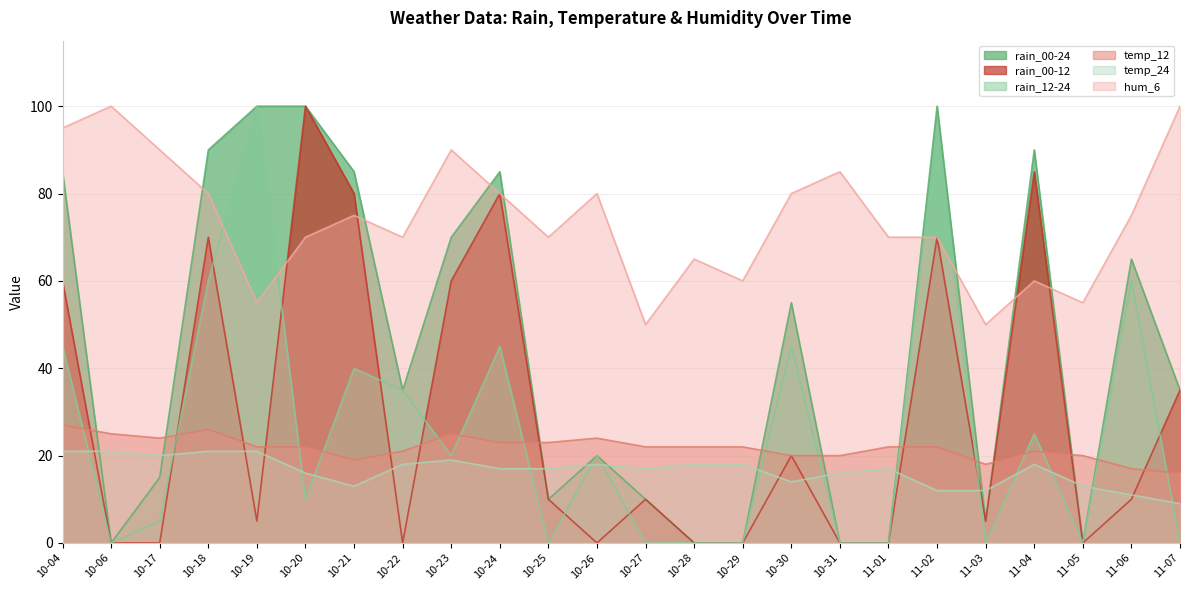

Reading left to right, list all the values displayed in this chart.

rain_00-24: 10-04=85	10-06=0	10-17=15	10-18=90	10-19=100	10-20=100	10-21=85	10-22=35	10-23=70	10-24=85	10-25=10	10-26=20	10-27=10	10-28=0	10-29=0	10-30=55	10-31=0	11-01=0	11-02=100	11-03=5	11-04=90	11-05=0	11-06=65	11-07=35
rain_00-12: 10-04=60	10-06=0	10-17=0	10-18=70	10-19=5	10-20=100	10-21=80	10-22=0	10-23=60	10-24=80	10-25=10	10-26=0	10-27=10	10-28=0	10-29=0	10-30=20	10-31=0	11-01=0	11-02=70	11-03=5	11-04=85	11-05=0	11-06=10	11-07=35
rain_12-24: 10-04=45	10-06=0	10-17=5	10-18=60	10-19=100	10-20=10	10-21=40	10-22=35	10-23=20	10-24=45	10-25=0	10-26=20	10-27=0	10-28=0	10-29=0	10-30=45	10-31=0	11-01=0	11-02=95	11-03=0	11-04=25	11-05=0	11-06=60	11-07=0
temp_12: 10-04=27	10-06=25	10-17=24	10-18=26	10-19=22	10-20=22	10-21=19	10-22=21	10-23=25	10-24=23	10-25=23	10-26=24	10-27=22	10-28=22	10-29=22	10-30=20	10-31=20	11-01=22	11-02=22	11-03=18	11-04=21	11-05=20	11-06=17	11-07=16
temp_24: 10-04=21	10-06=21	10-17=20	10-18=21	10-19=21	10-20=16	10-21=13	10-22=18	10-23=19	10-24=17	10-25=17	10-26=18	10-27=17	10-28=18	10-29=18	10-30=14	10-31=16	11-01=17	11-02=12	11-03=12	11-04=18	11-05=13	11-06=11	11-07=9
hum_6: 10-04=95	10-06=100	10-17=90	10-18=80	10-19=55	10-20=70	10-21=75	10-22=70	10-23=90	10-24=80	10-25=70	10-26=80	10-27=50	10-28=65	10-29=60	10-30=80	10-31=85	11-01=70	11-02=70	11-03=50	11-04=60	11-05=55	11-06=75	11-07=100